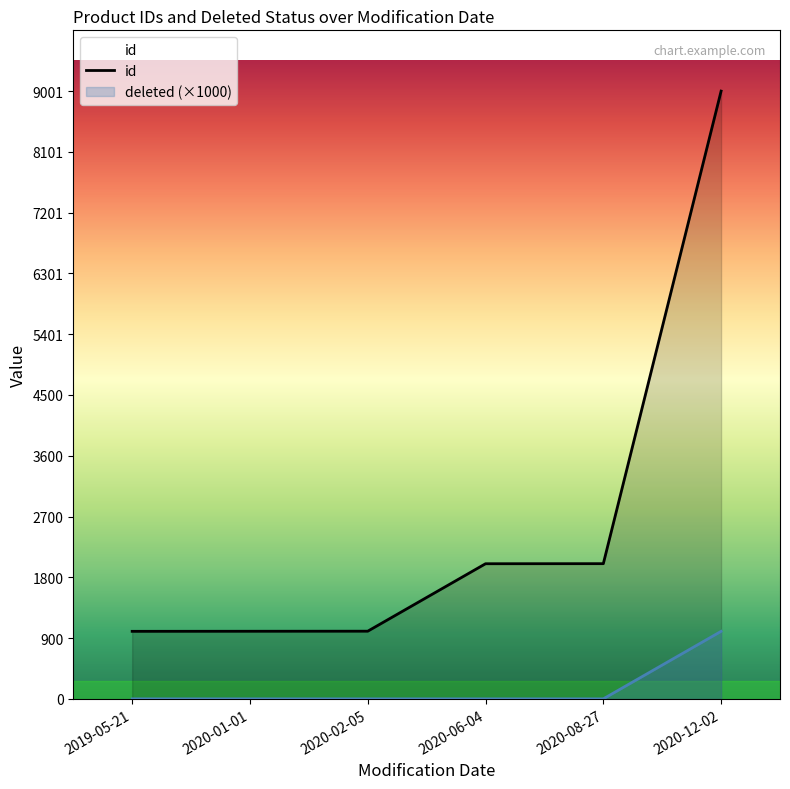

Between 2020-02-05 and 2020-12-02, which series saw the biggest shift?

id